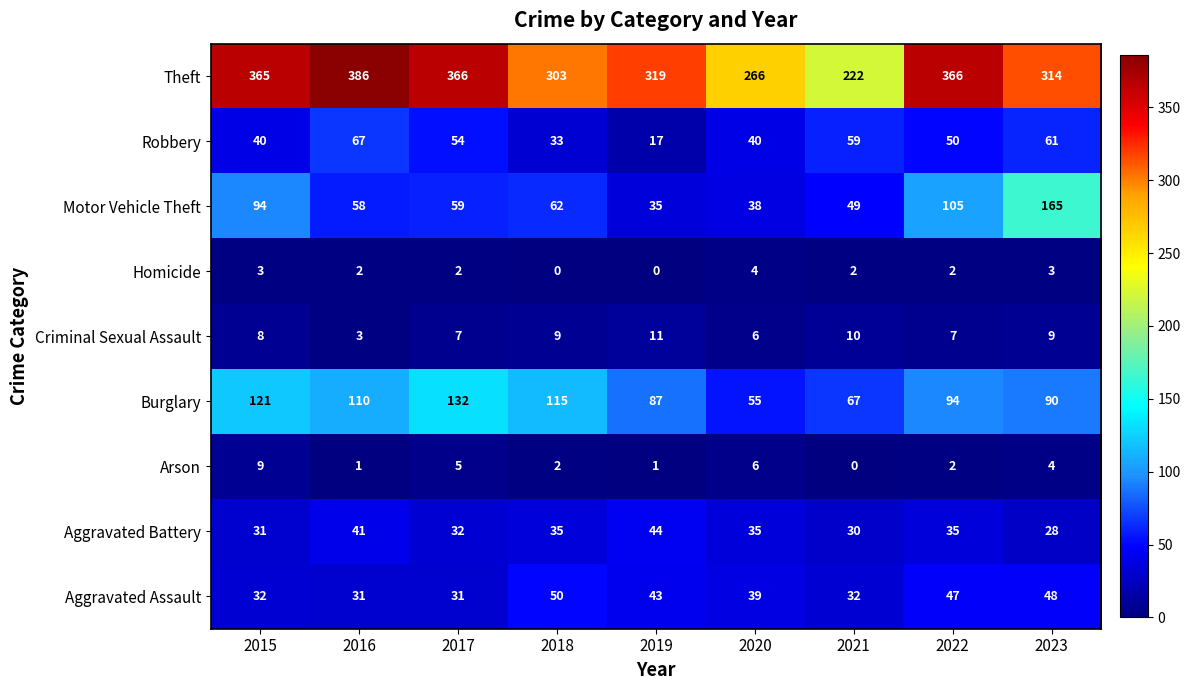

What is the difference between the highest and lowest values at 2018?

303